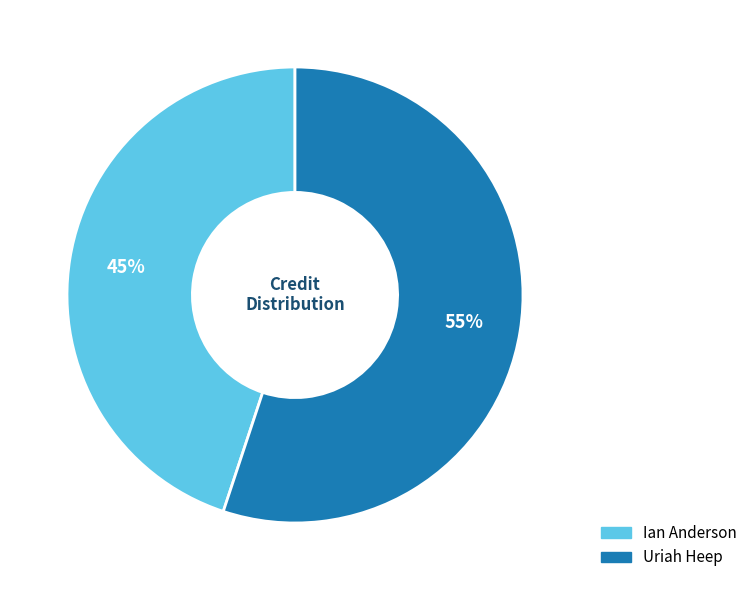

Rank the categories by value from lowest to highest.

Ian Anderson, Uriah Heep